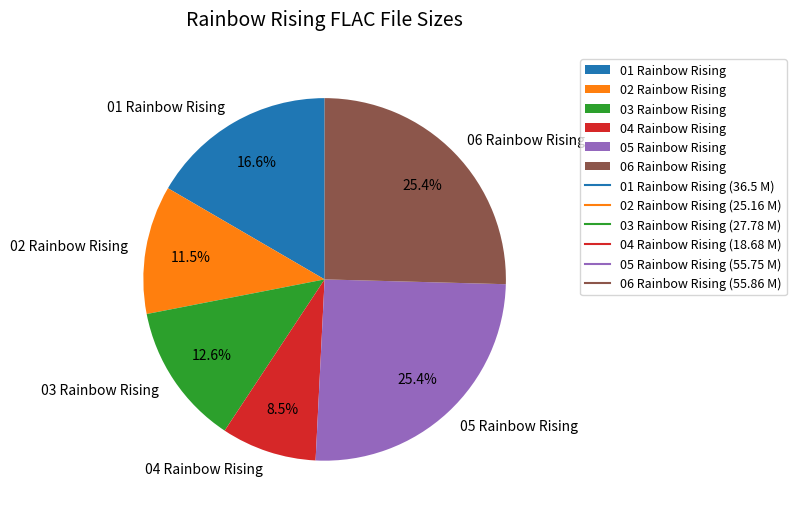

Is it true that 06 Rainbow Rising is 25% of the pie?

True